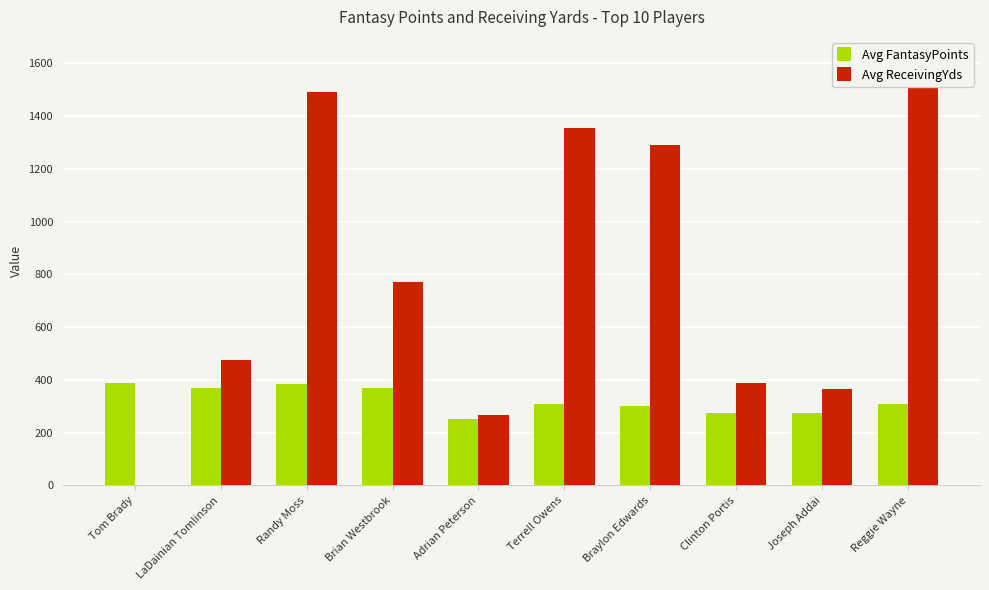

True or false: Avg ReceivingYds has a value of 743.9 at Braylon Edwards.

False